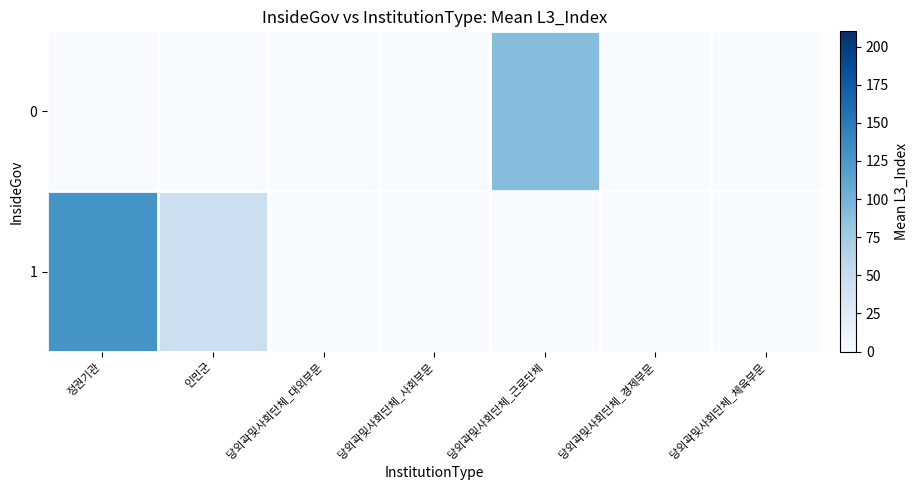

At how many categories does at least one series exceed 22?

3